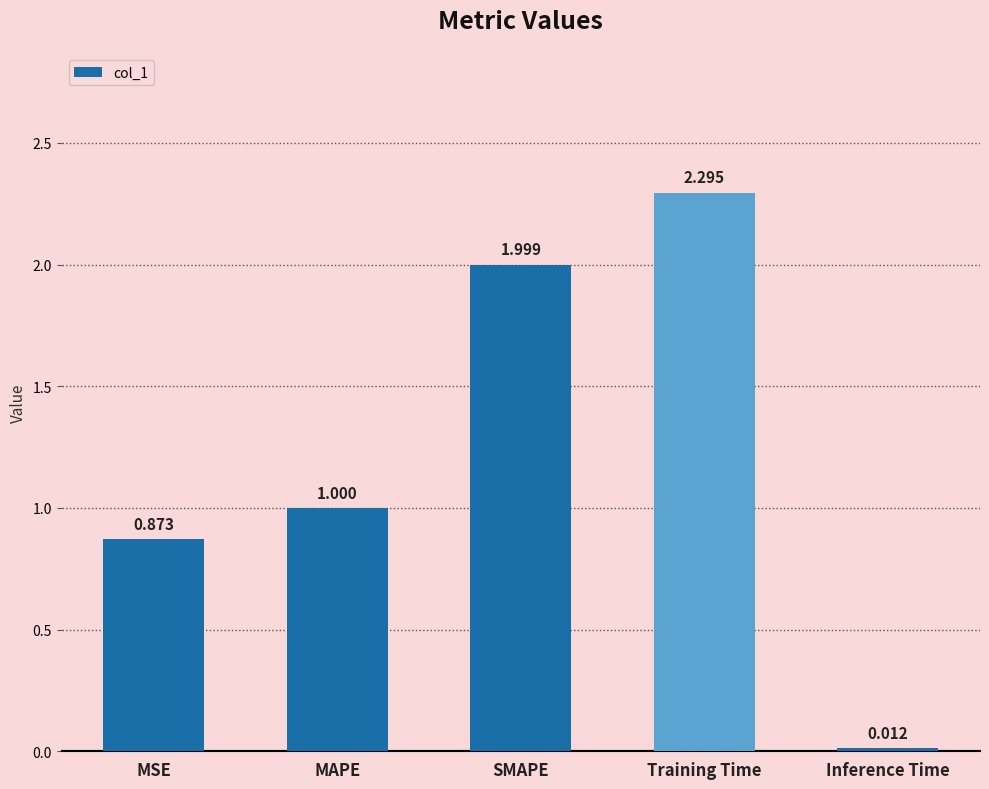

How many bars are there in total?

5